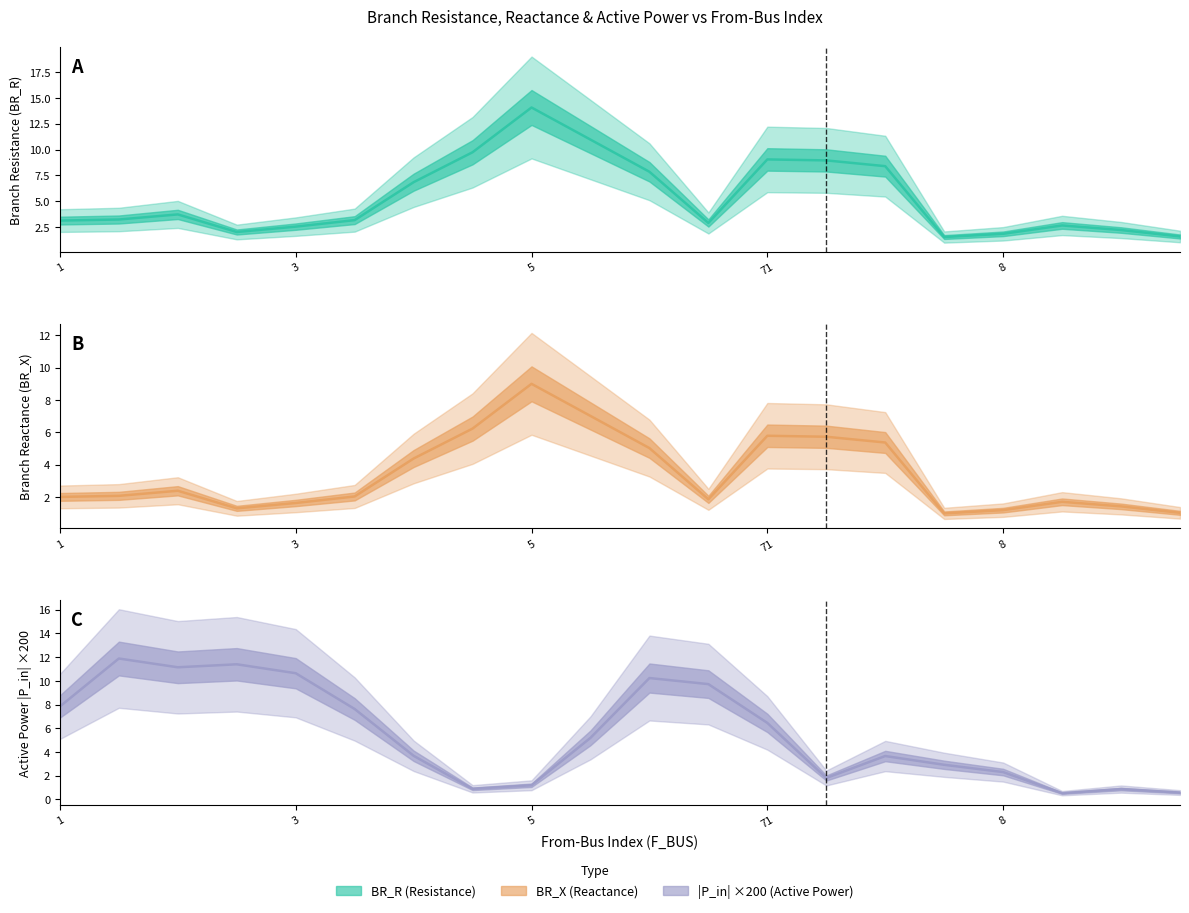

True or false: BR_R has more than 0 interior local peaks.

True